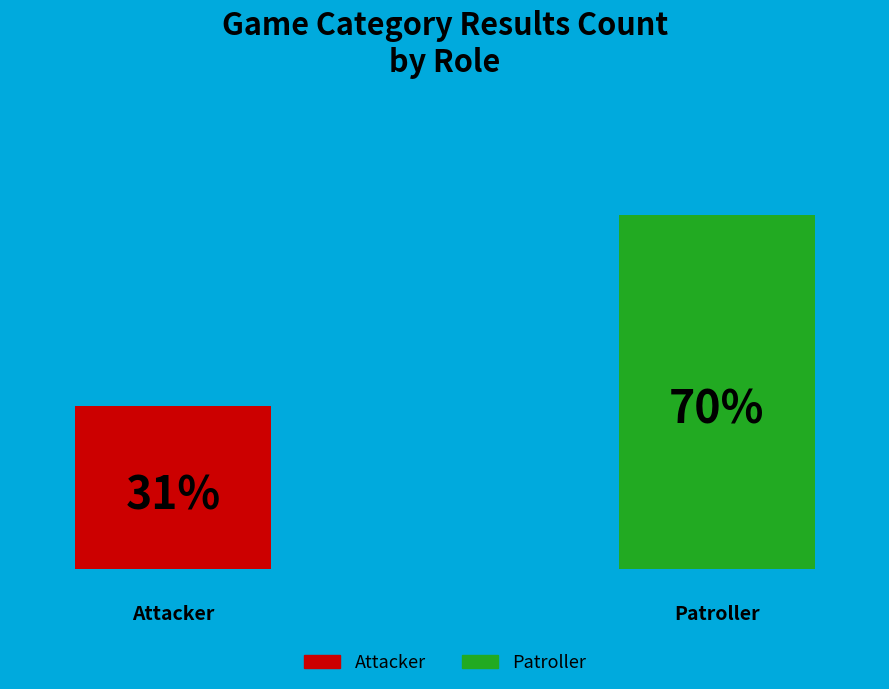

Between Attacker and Patroller, which is larger?

Patroller